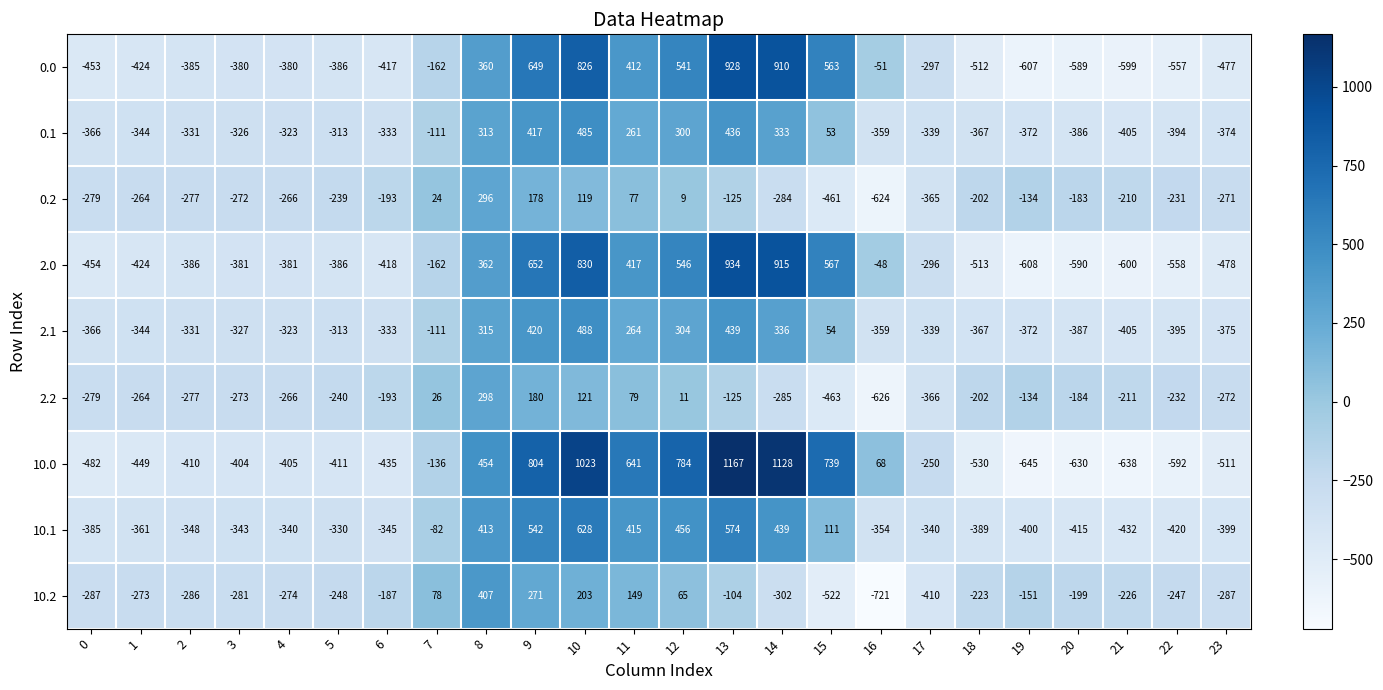

Which series has the widest spread of values?

10.0